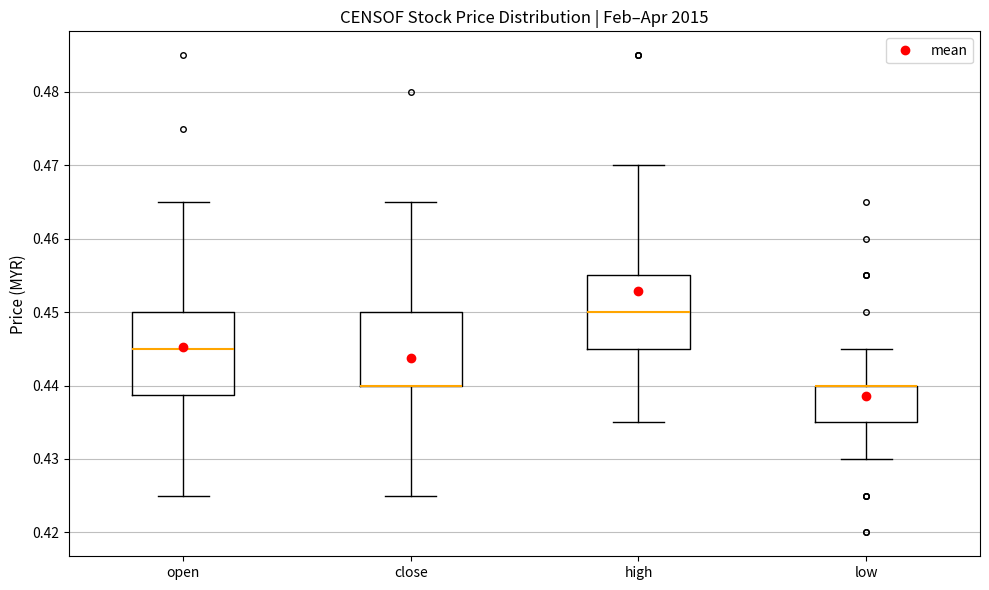

Where is the lower edge of the box for open on the y-axis? The values are not printed on the chart, so give them approximately, as read against the axis.

0.439